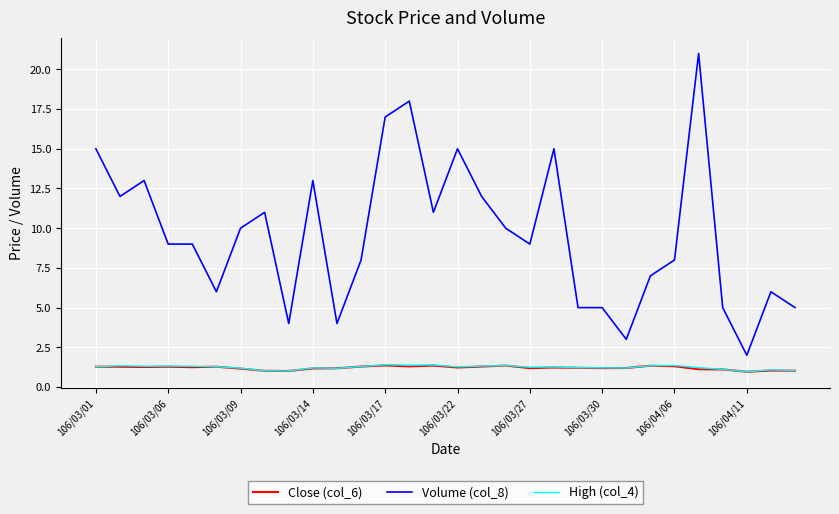

What is the maximum value for Volume (col_8)?

21.0